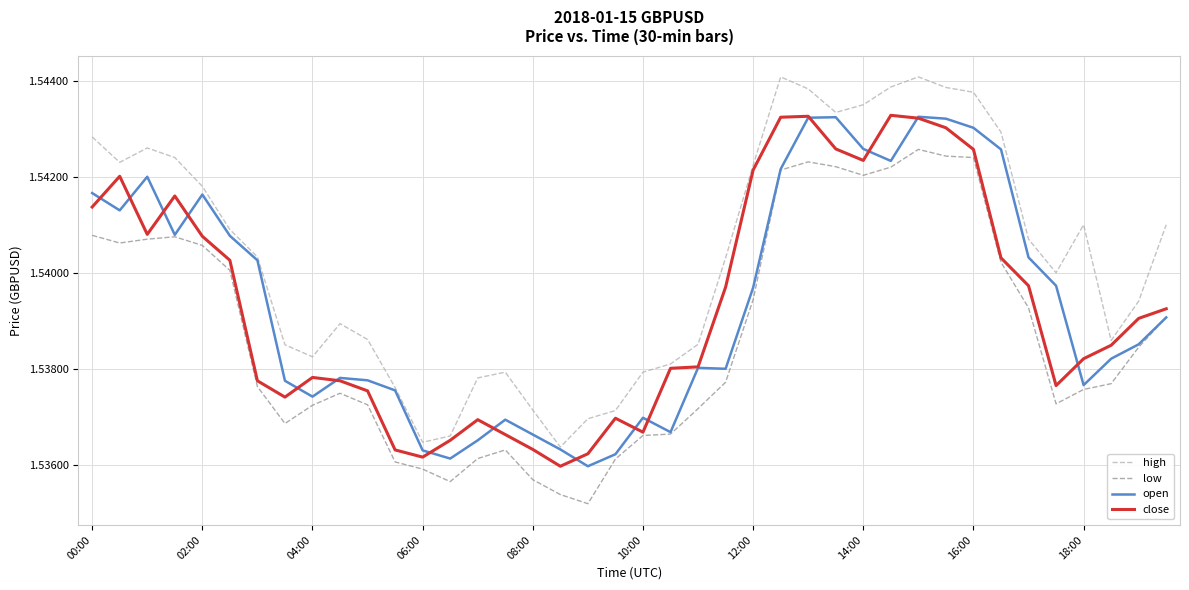

Count the number of categories in the chart.

40